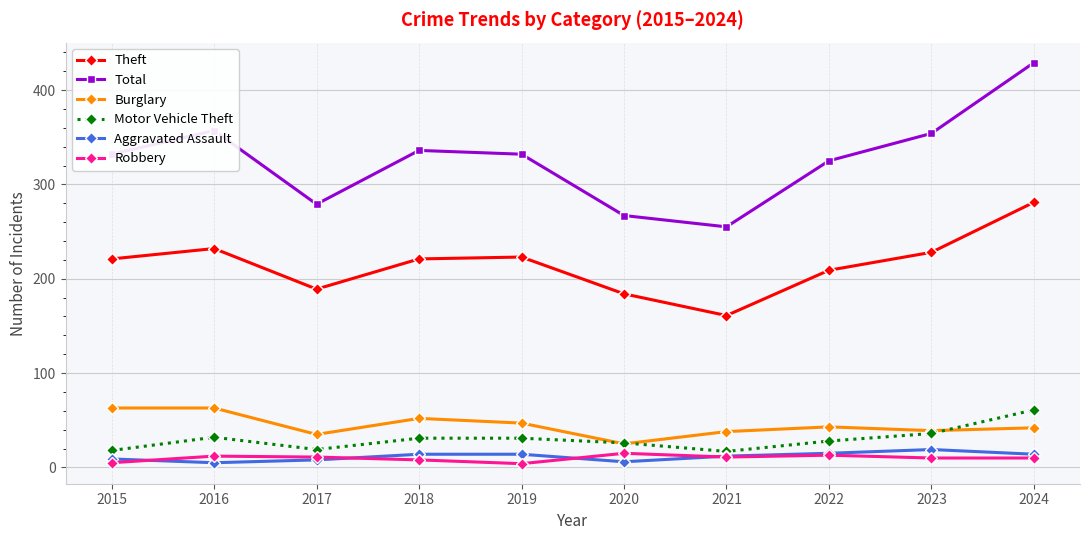

At how many categories does at least one series exceed 378?

1